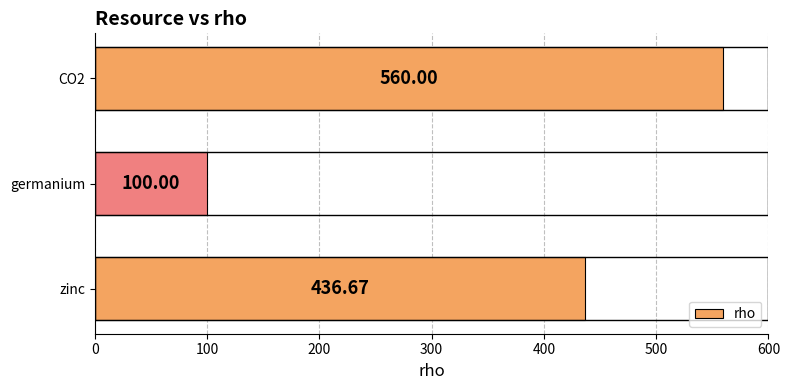

List the labels in order of value, smallest first.

germanium, zinc, CO2